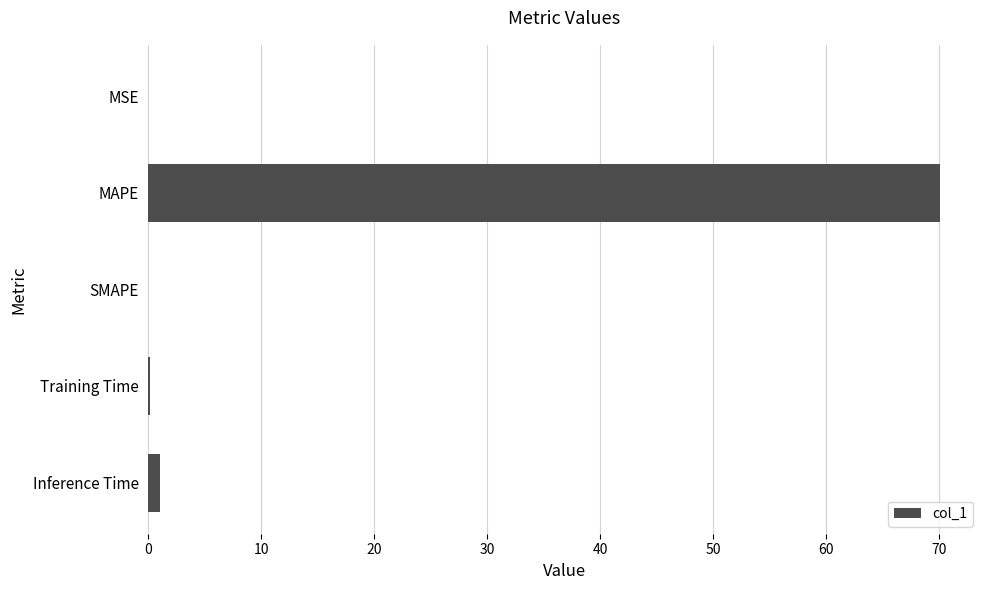

Which has a higher value, MAPE or SMAPE?

MAPE